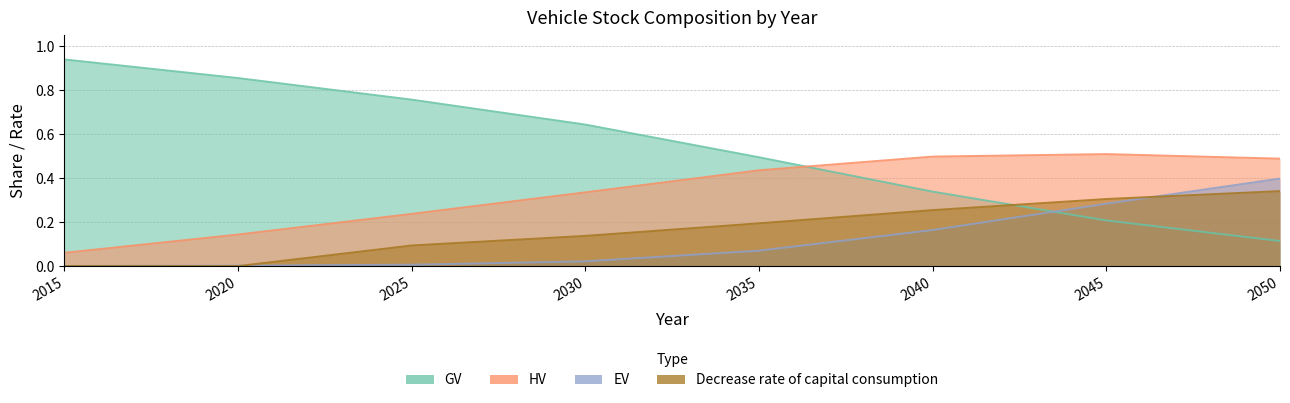

At which label does EV reach its minimum?

2015